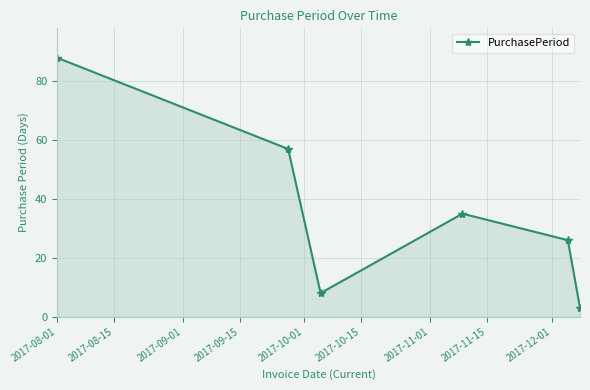

What is the minimum value shown in the chart?

3